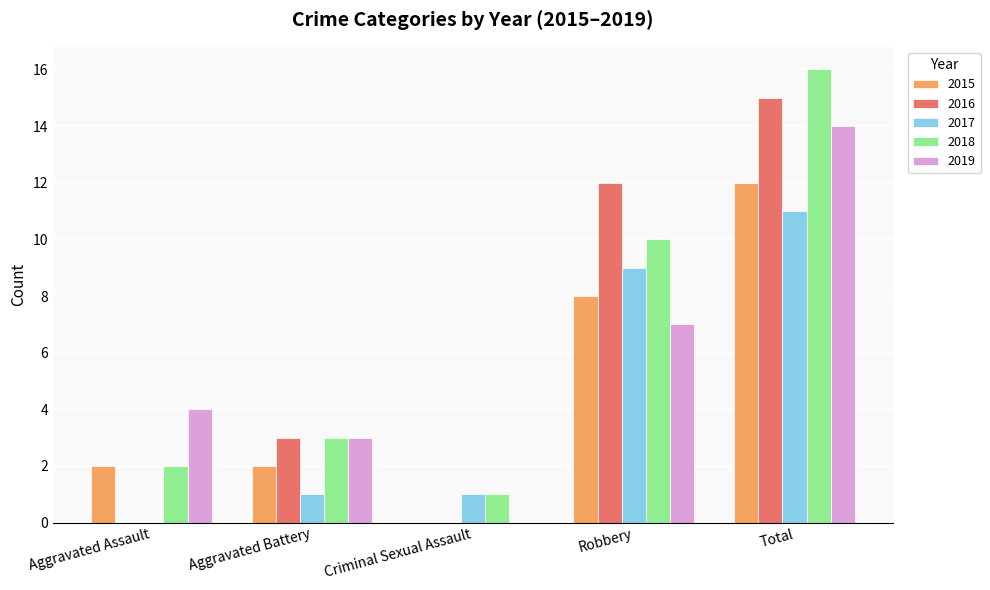

At which label does 2016 reach its peak?

Total